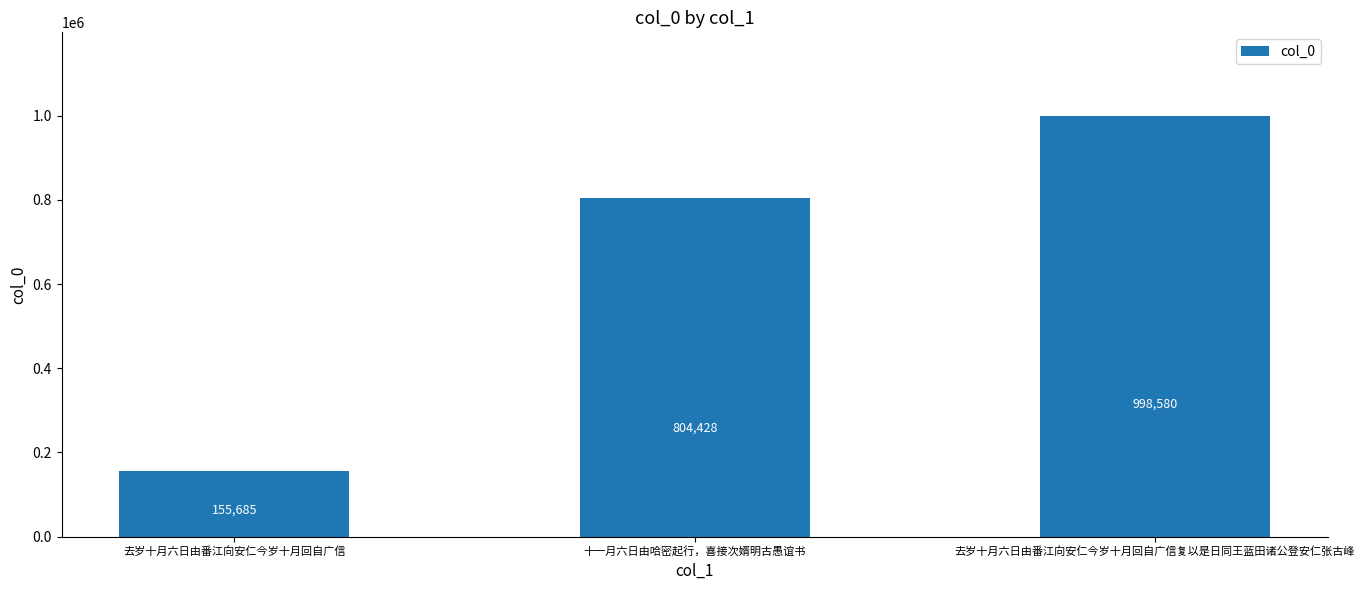

At which category does the chart reach its minimum across all series?

去岁十月六日由番江向安仁今岁十月回自广信